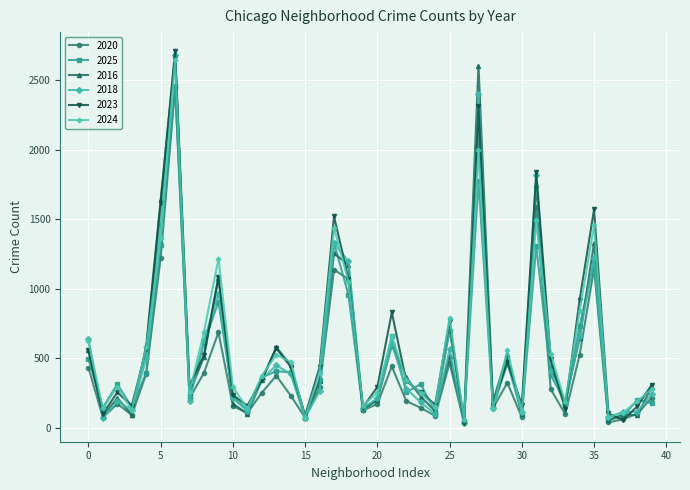

True or false: 2018 has more than 1 points higher than both neighbors.

True